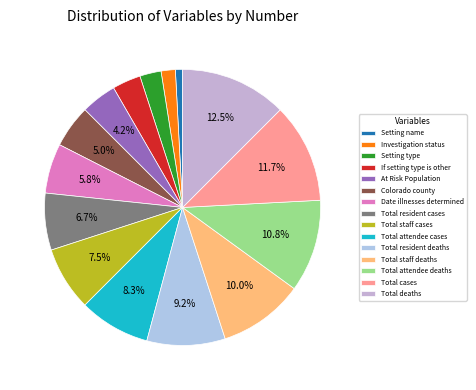

Count the number of slices in the pie.

15